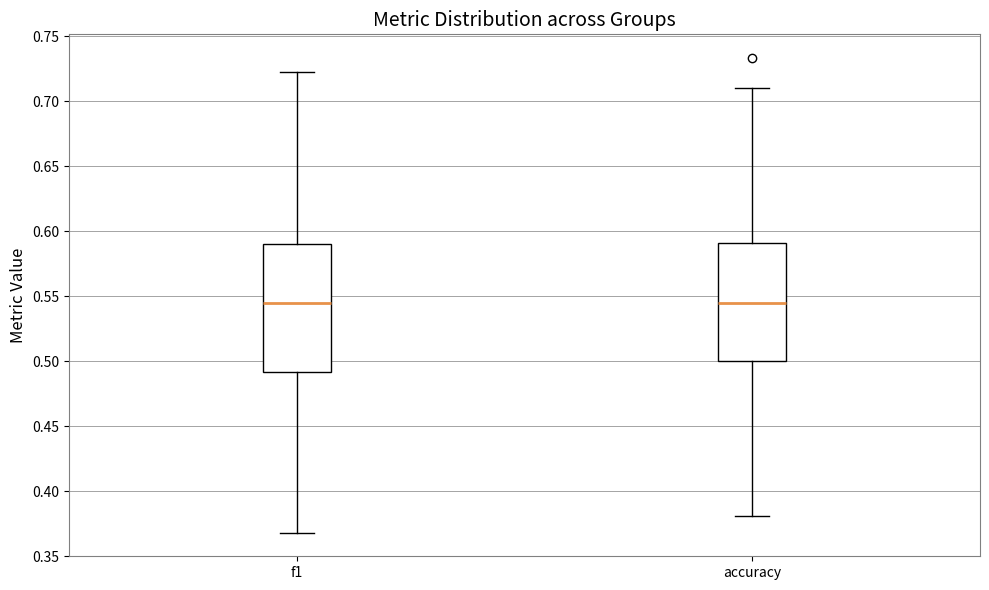

Reading left to right, transcribe this box plot: for each box, give where its median line is, the range the box spans, and where its two whiskers end, as read against the y-axis. The values are not printed on the chart, so give them approximately, as read against the axis.

f1: median 0.545, box 0.490 to 0.590, whiskers 0.370 to 0.720
accuracy: median 0.545, box 0.500 to 0.590, whiskers 0.380 to 0.710